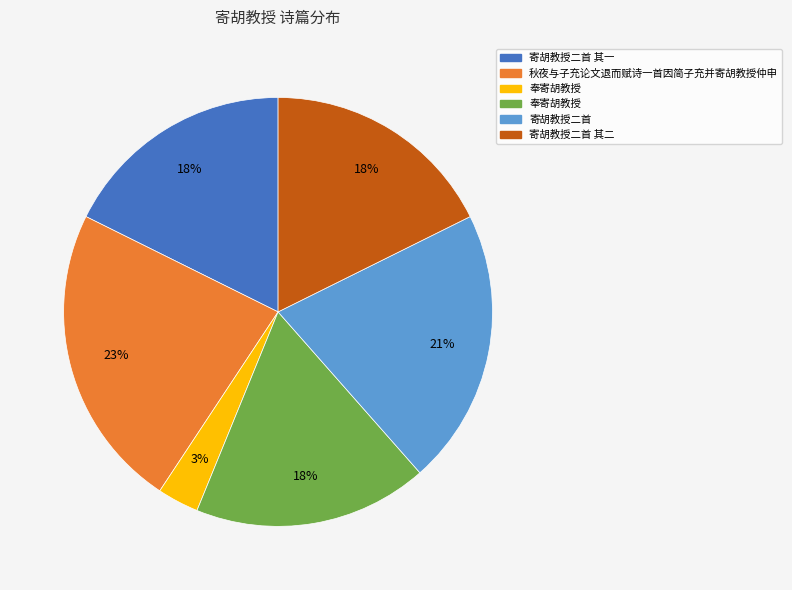

Is there a majority slice in this chart?

No